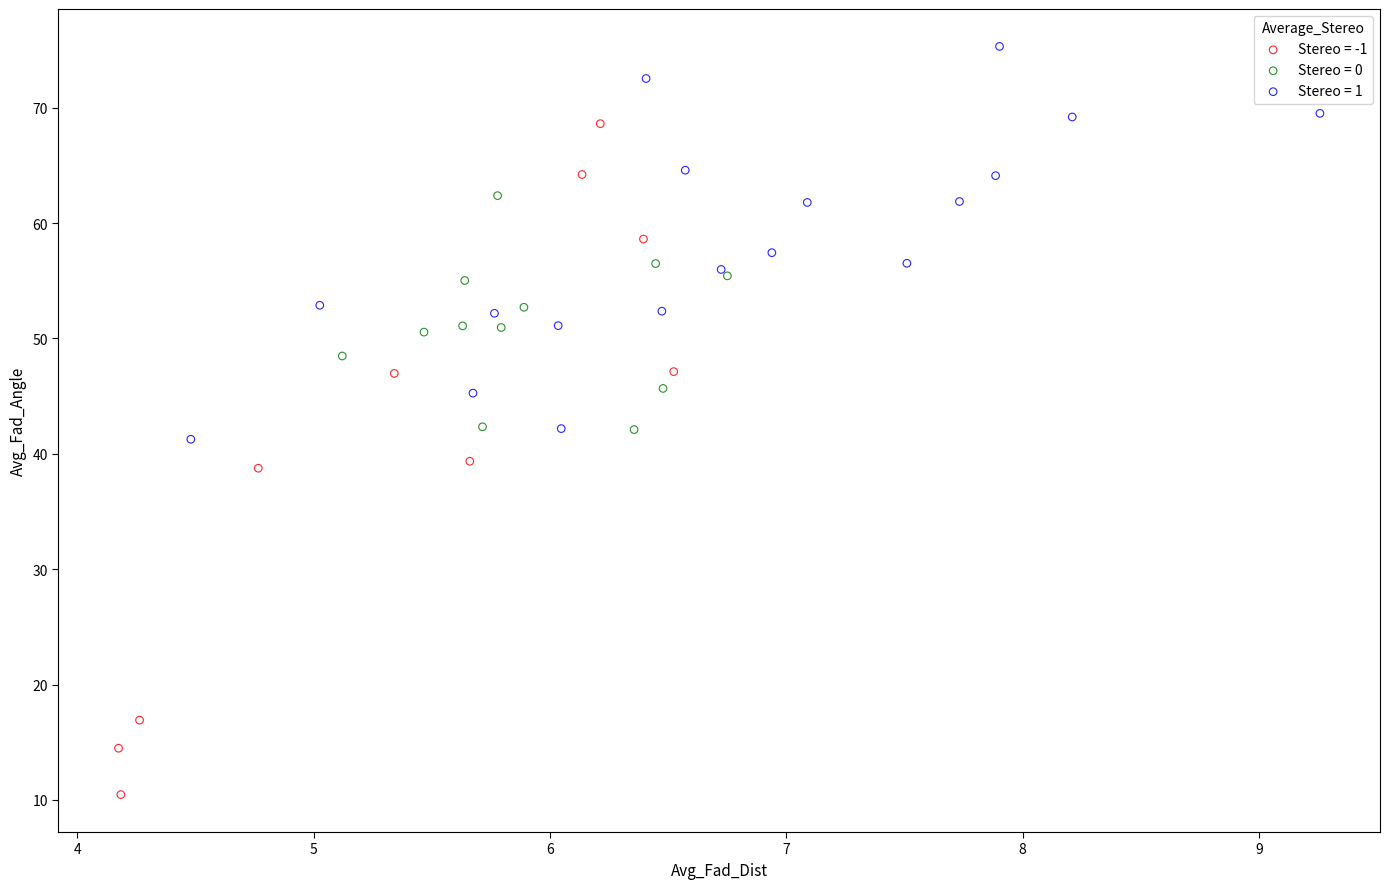

Which series contains the highest Y value?

Stereo = 1